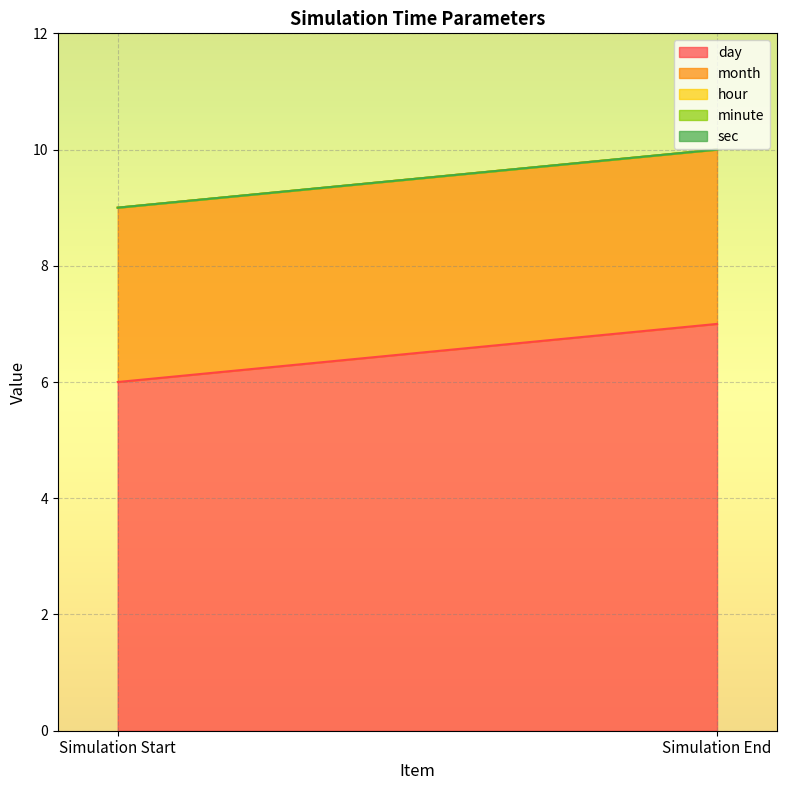

What is the label of the 1st point from the left?

Simulation Start